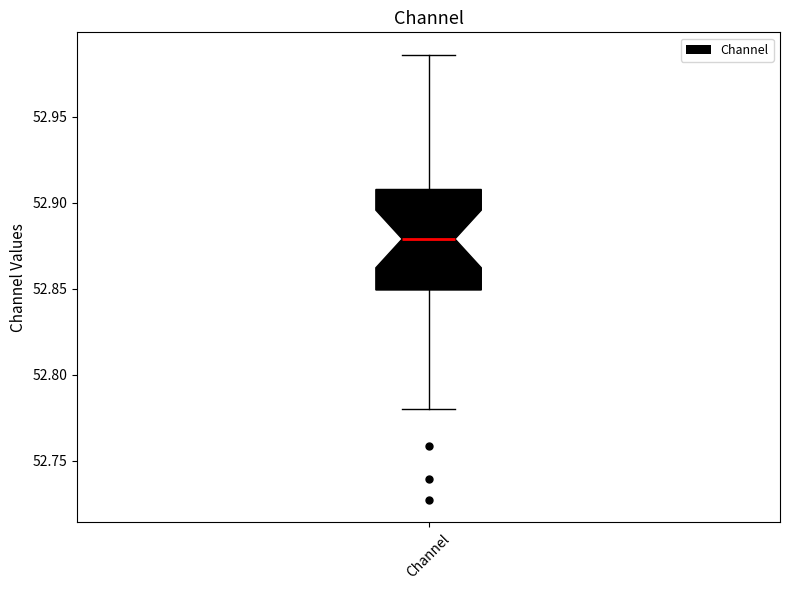

Where does the lower whisker of the box for Channel end on the y-axis? The values are not printed on the chart, so give them approximately, as read against the axis.

52.780